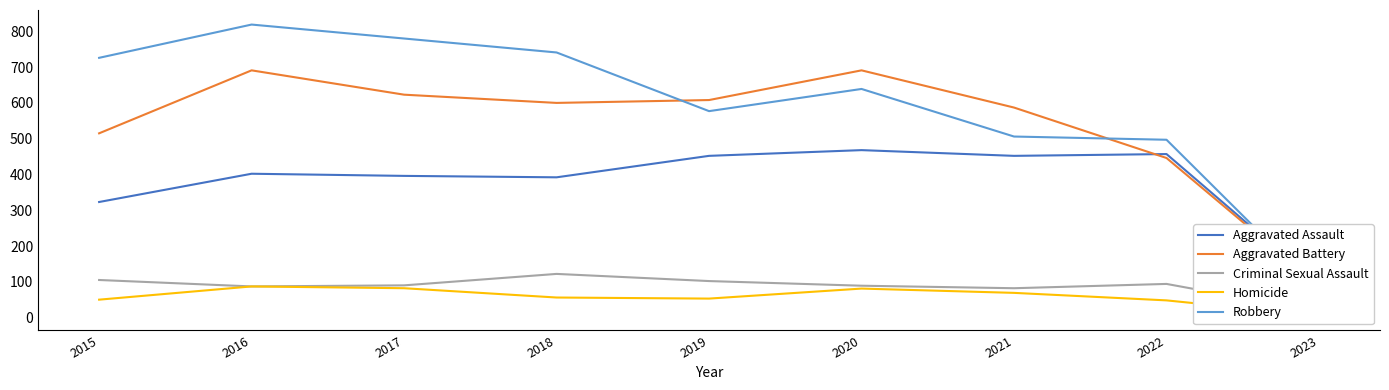

How many lines are shown in the chart?

5